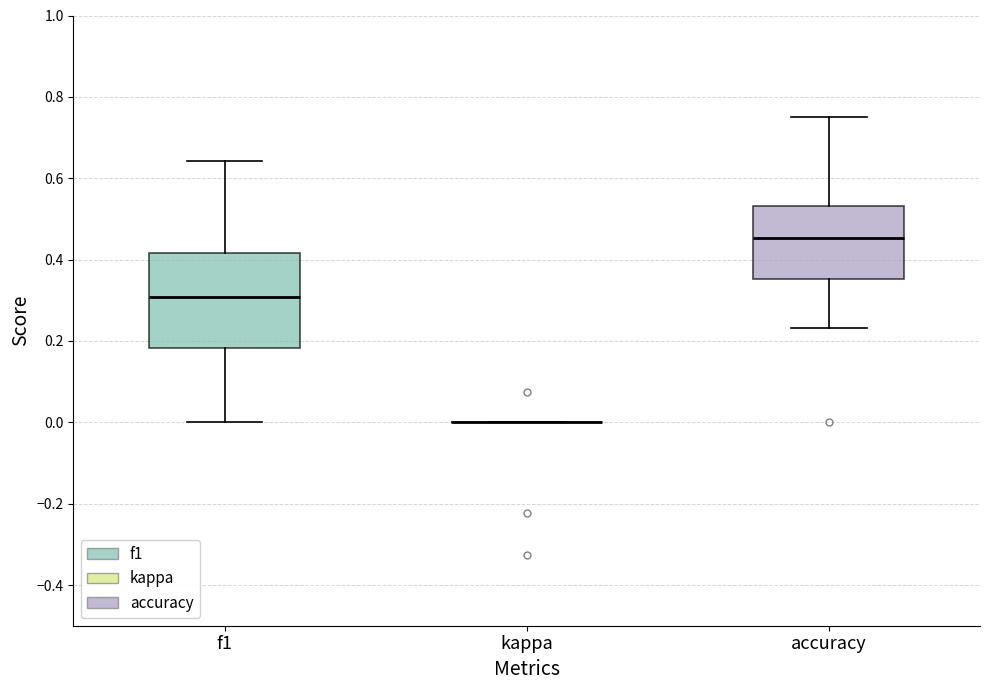

Reading left to right, transcribe this box plot: for each box, give where its median line is, the range the box spans, and where its two whiskers end, as read against the y-axis. The values are not printed on the chart, so give them approximately, as read against the axis.

f1: median 0.30, box 0.18 to 0.42, whiskers 0.00 to 0.64
kappa: box collapsed to a line at 0.00, whiskers 0.00 to 0.00
accuracy: median 0.46, box 0.36 to 0.54, whiskers 0.24 to 0.76